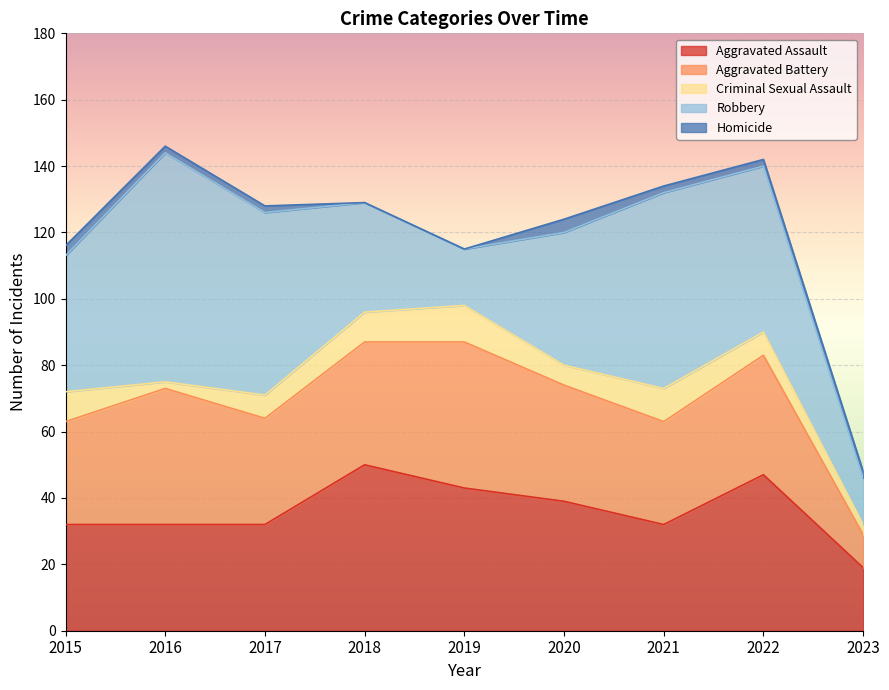

Does the chart display data point markers on the line(s)?

No